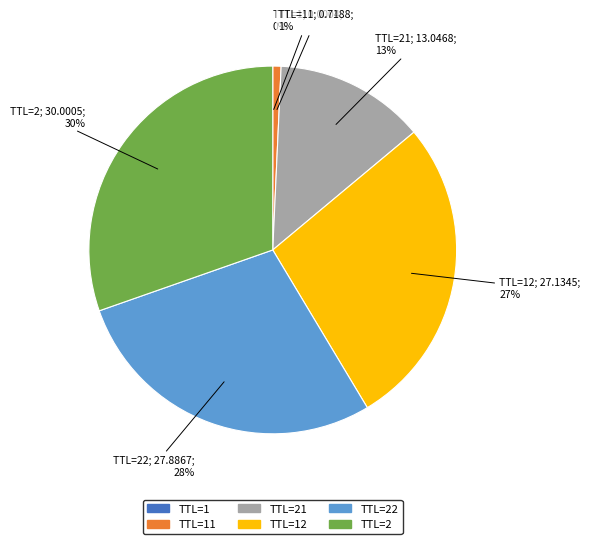

To the nearest percent, what is the difference between the largest and smallest slice percentages?

30%